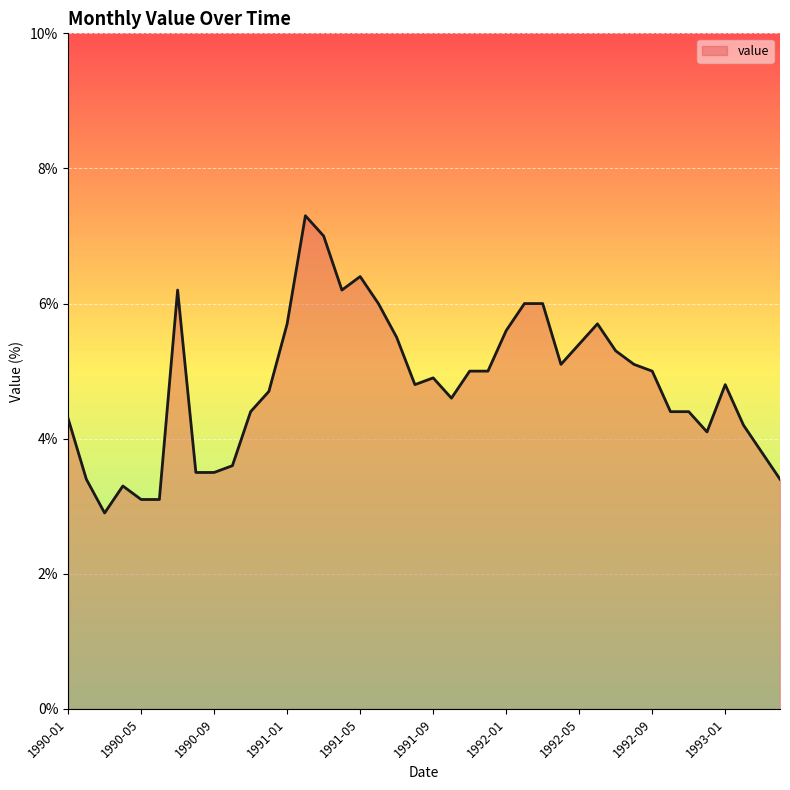

What is the maximum value shown in the chart?

7.3